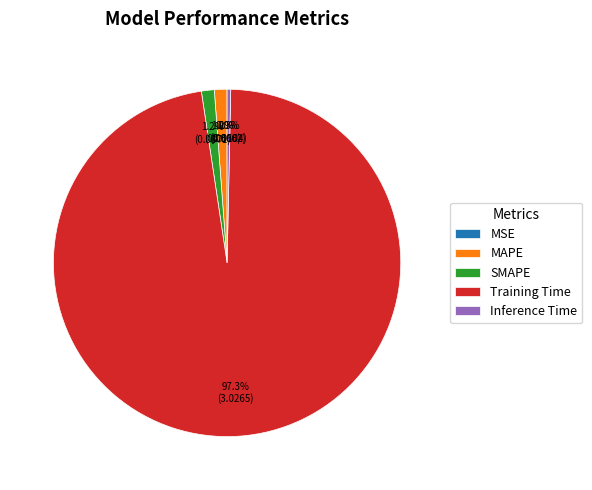

What is the largest slice in the pie chart?

Training Time